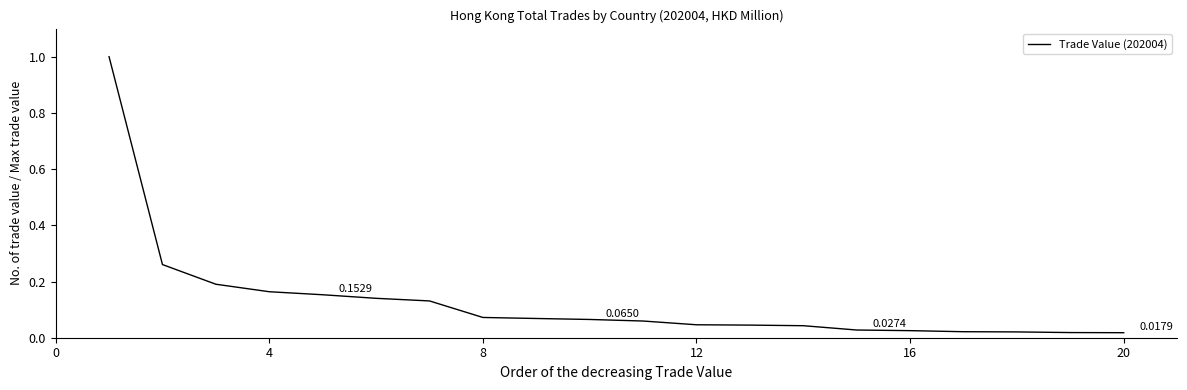

What is the difference between the maximum and minimum values?

1.0